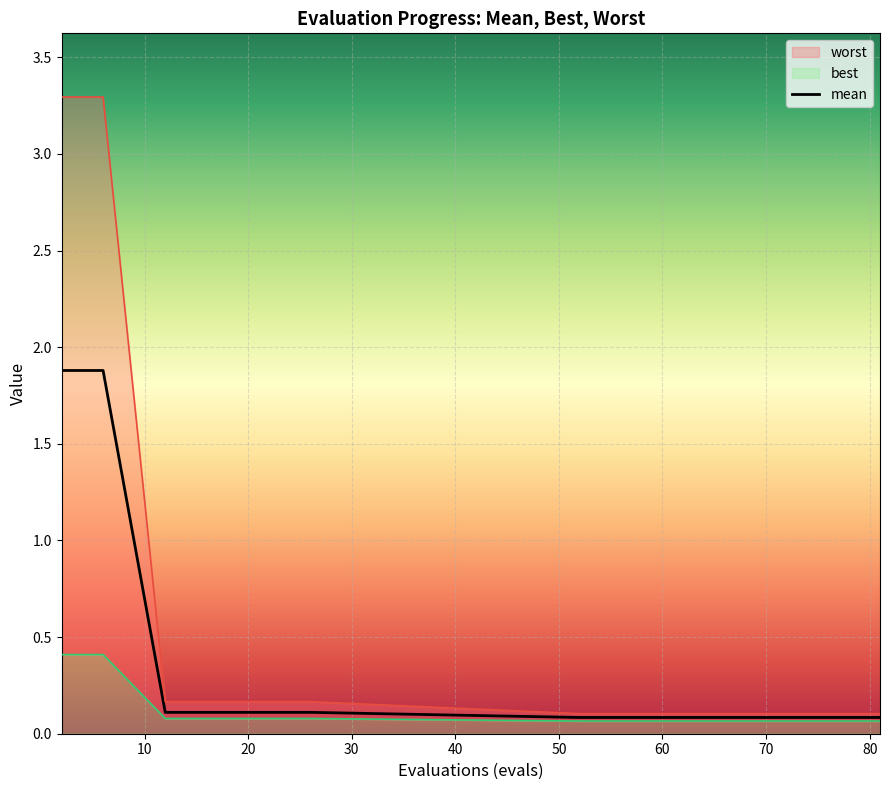

What is the difference between the maximum and minimum values in the mean series?

1.8